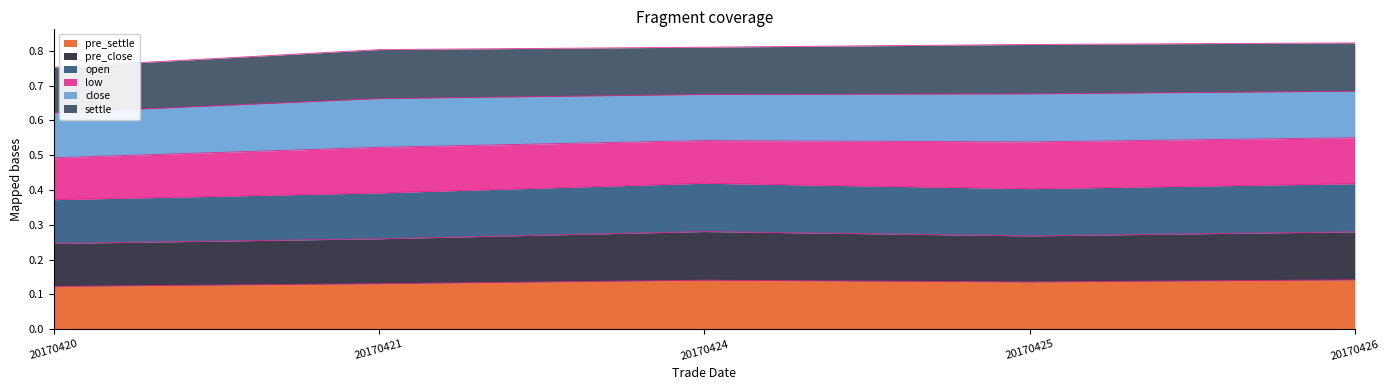

What is the approximate value of pre_settle at 20170421?

0.1